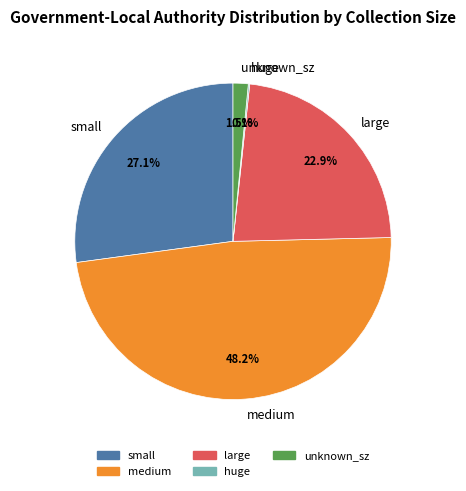

What portion of the pie excludes large?

77.1%